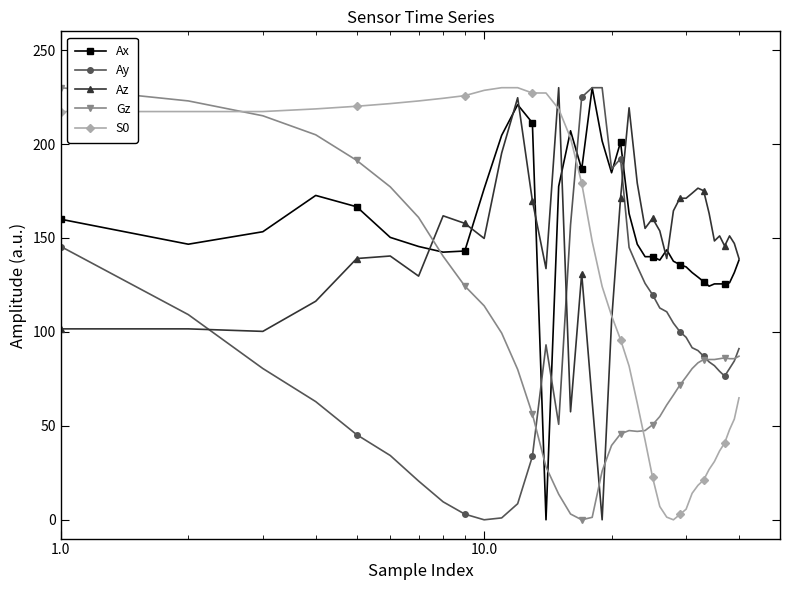

True or false: Az has more than 1 points higher than both neighbors.

True